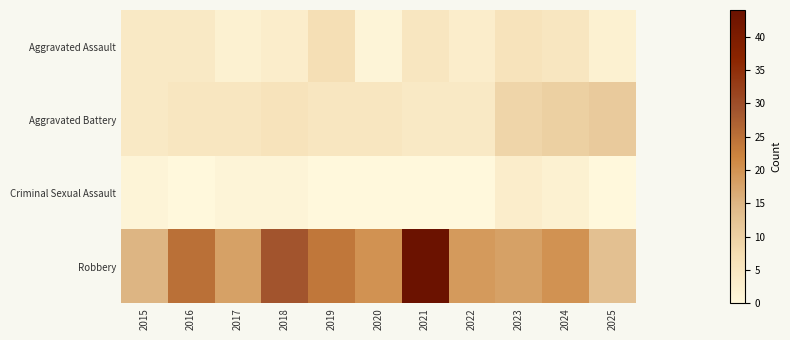

At which category does the chart reach its minimum across all series?

2016